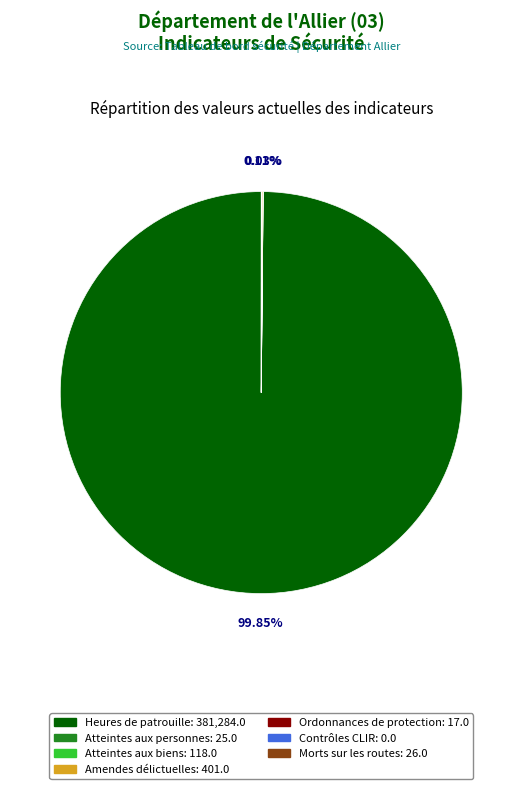

Is there any slice that represents more than half of the pie?

Yes